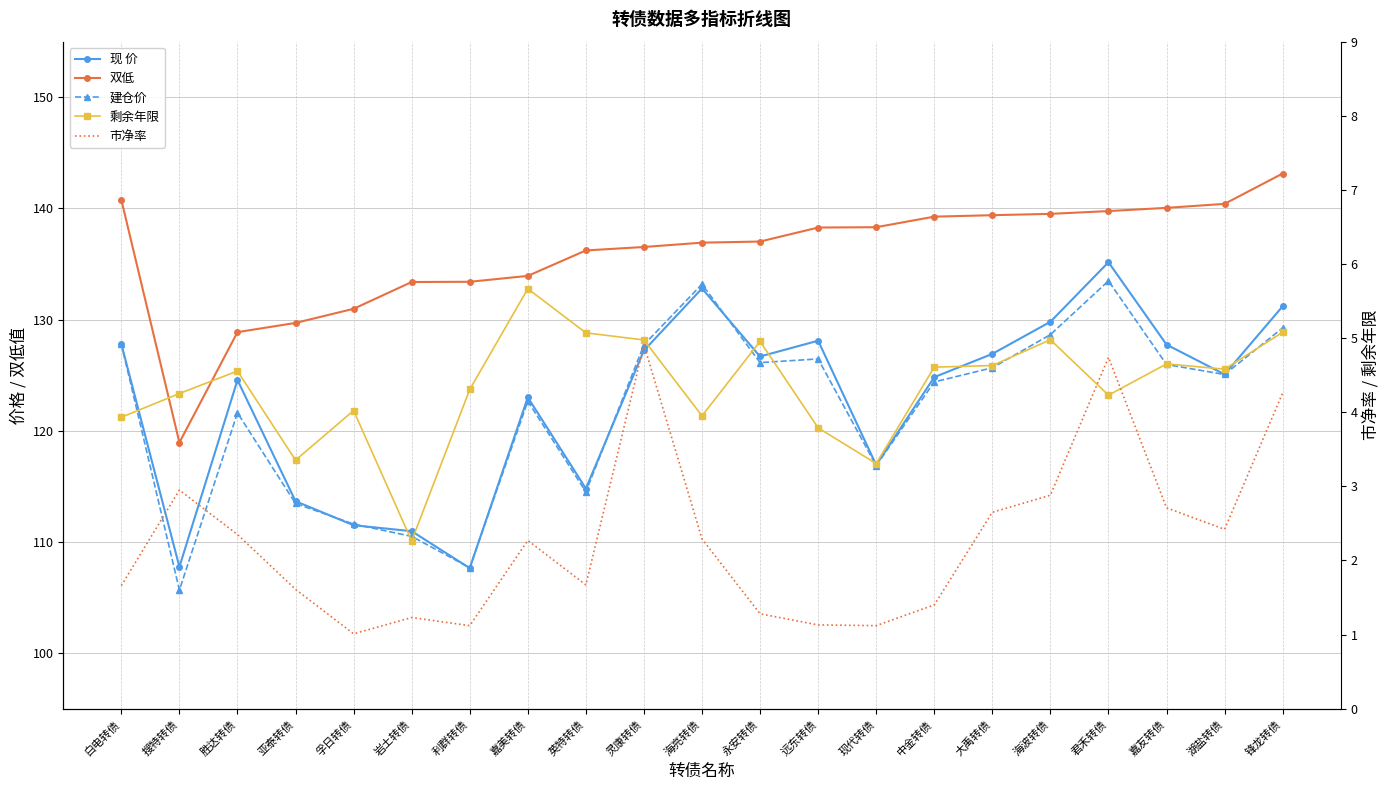

How many categories are shown in the chart?

21